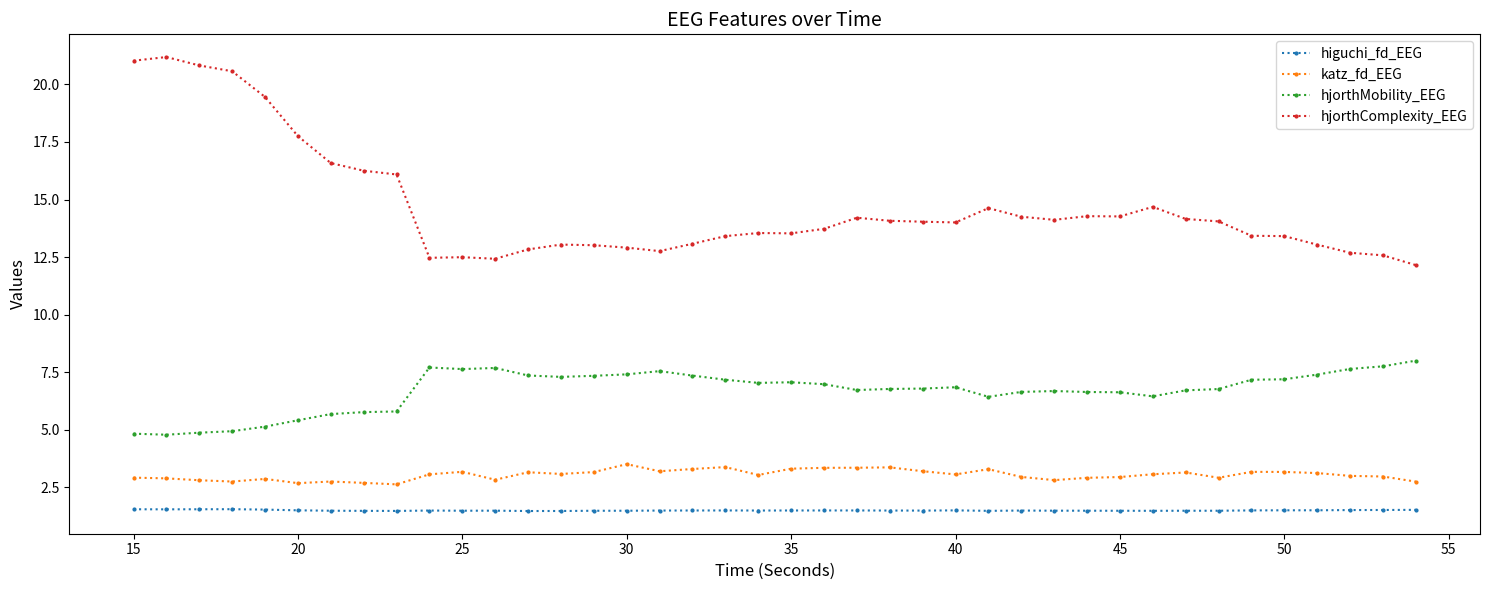

Count the number of categories in the chart.

40